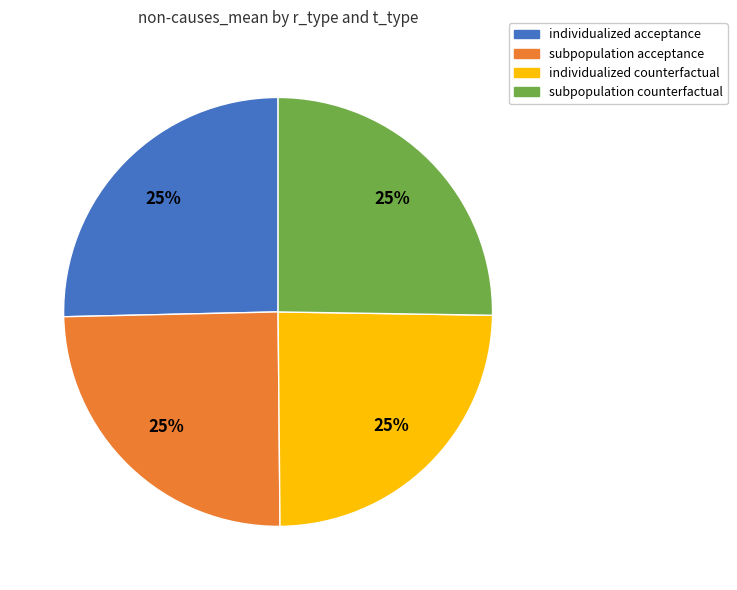

What is the ratio of the value at individualized counterfactual to the value at subpopulation counterfactual?

1.0